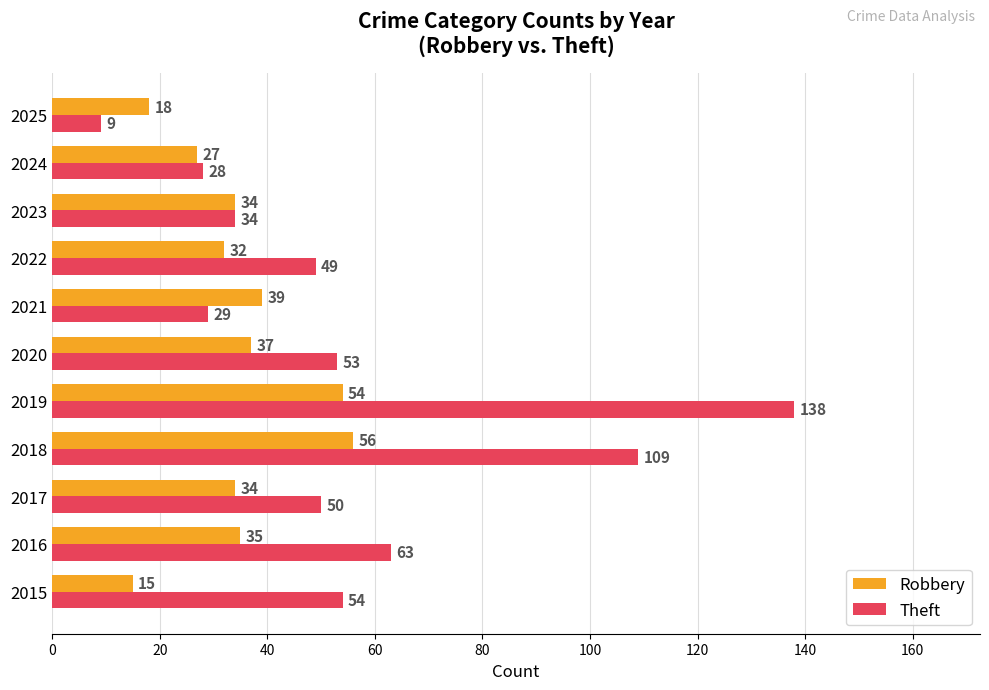

What are all the series names shown in the legend?

Robbery, Theft